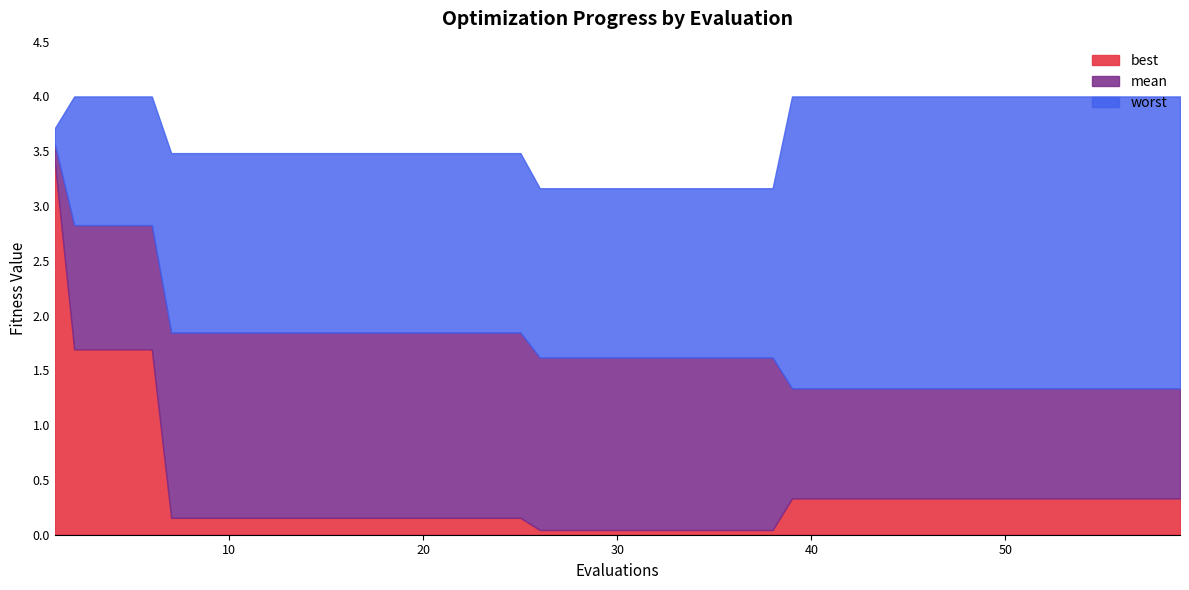

How many lines are shown in the chart?

3